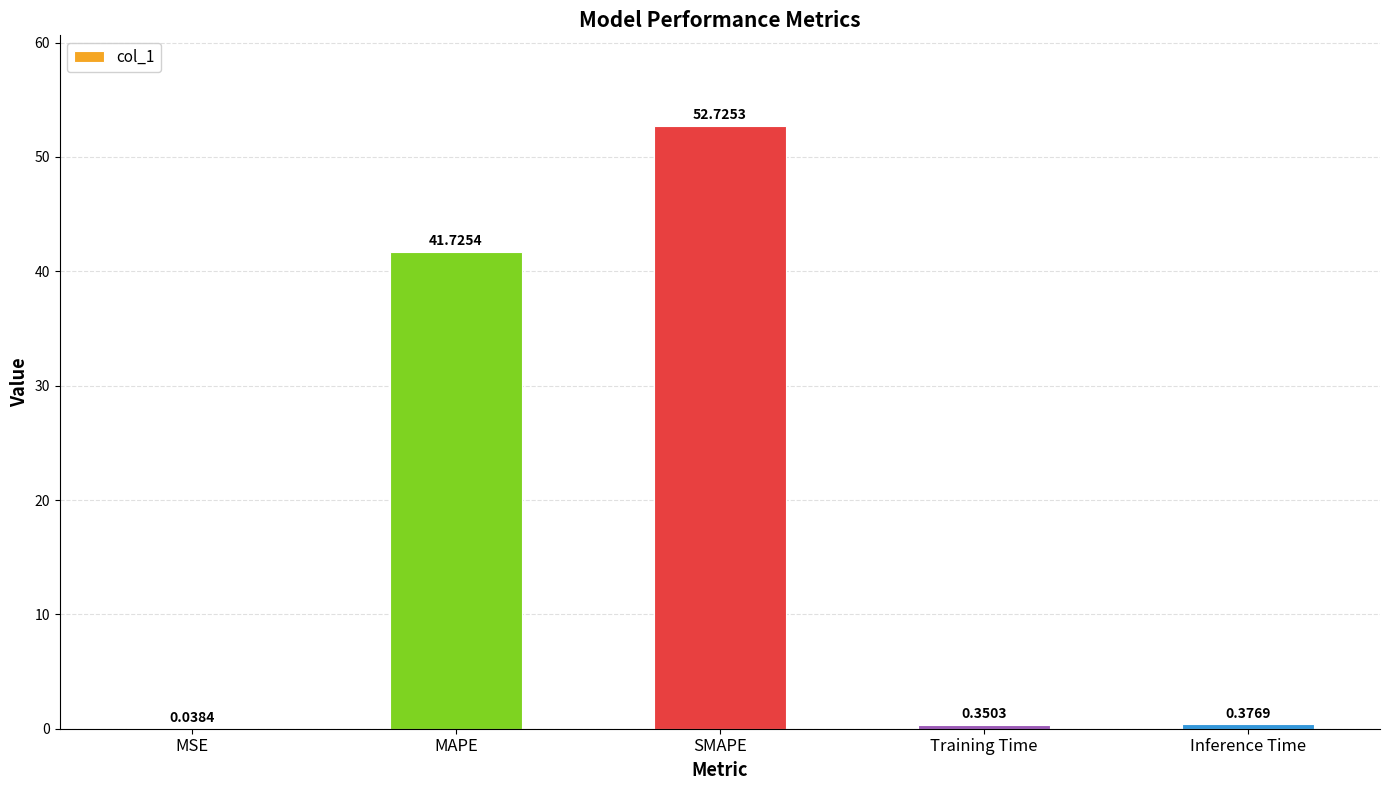

What is the sum of the values at SMAPE and MAPE?

94.5